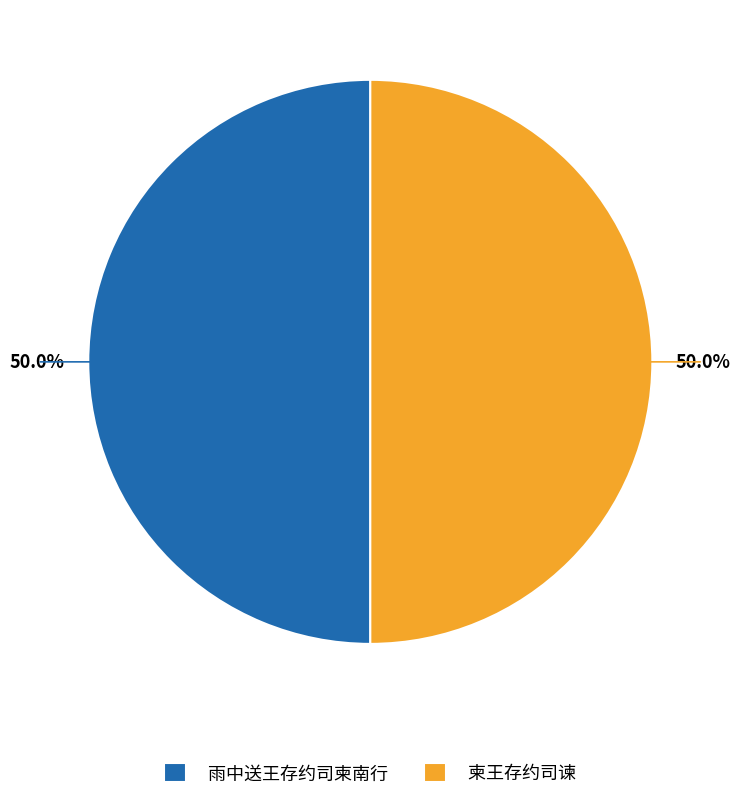

How many slices are in this pie chart?

2